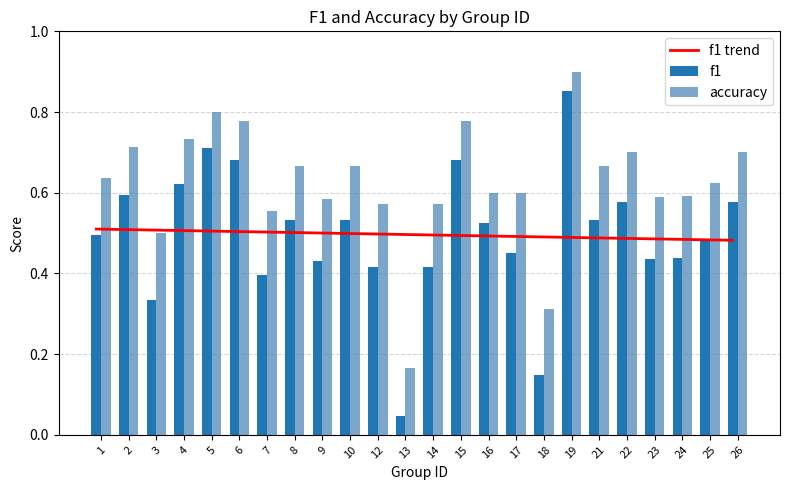

What is the average value of the accuracy series?

0.6